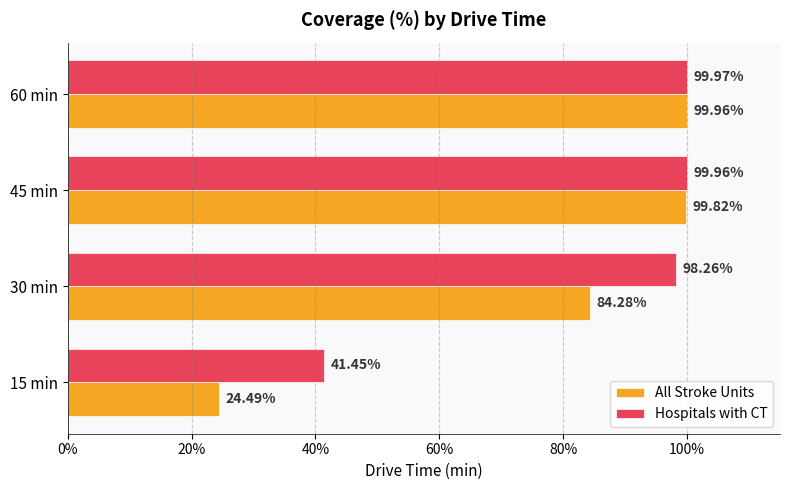

What is the sum of the All Stroke Units values at 30 min and 45 min?

184.1